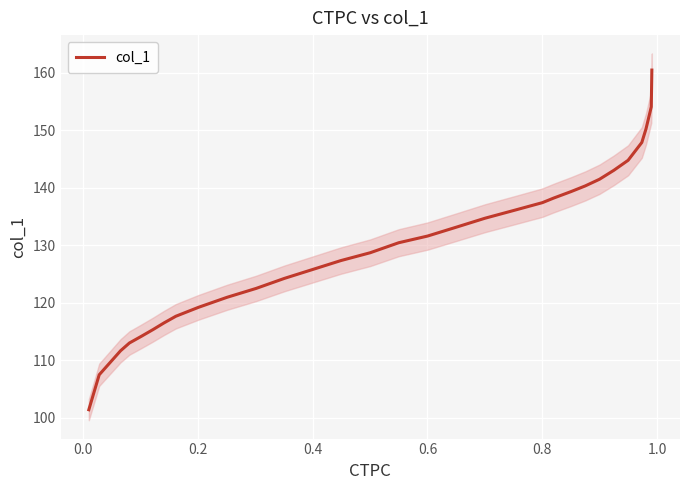

What is the maximum value for col_1?

160.5